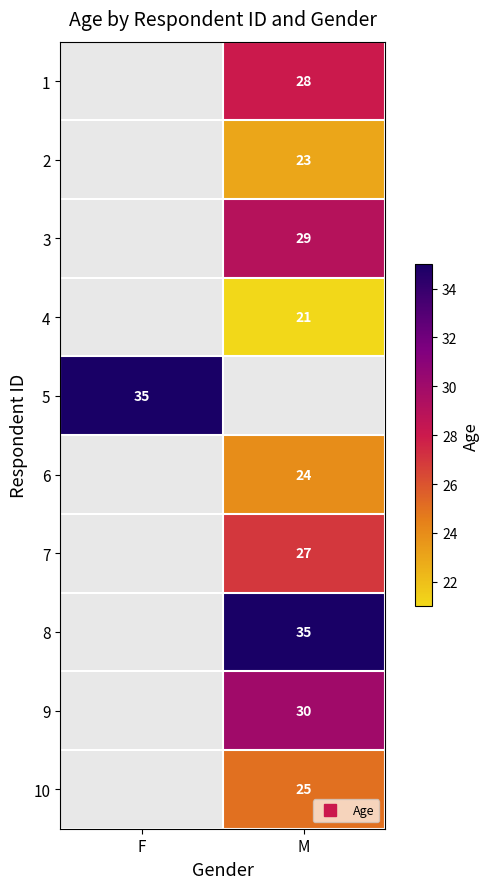

Count the number of categories in the chart.

2